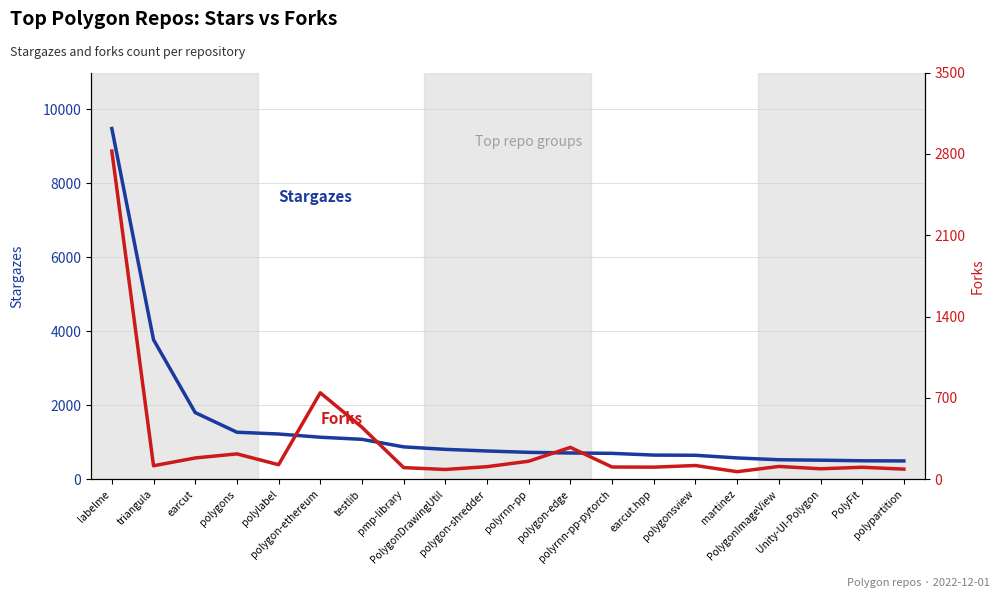

Where is forks nearest to the value 1445?

polygon-ethereum